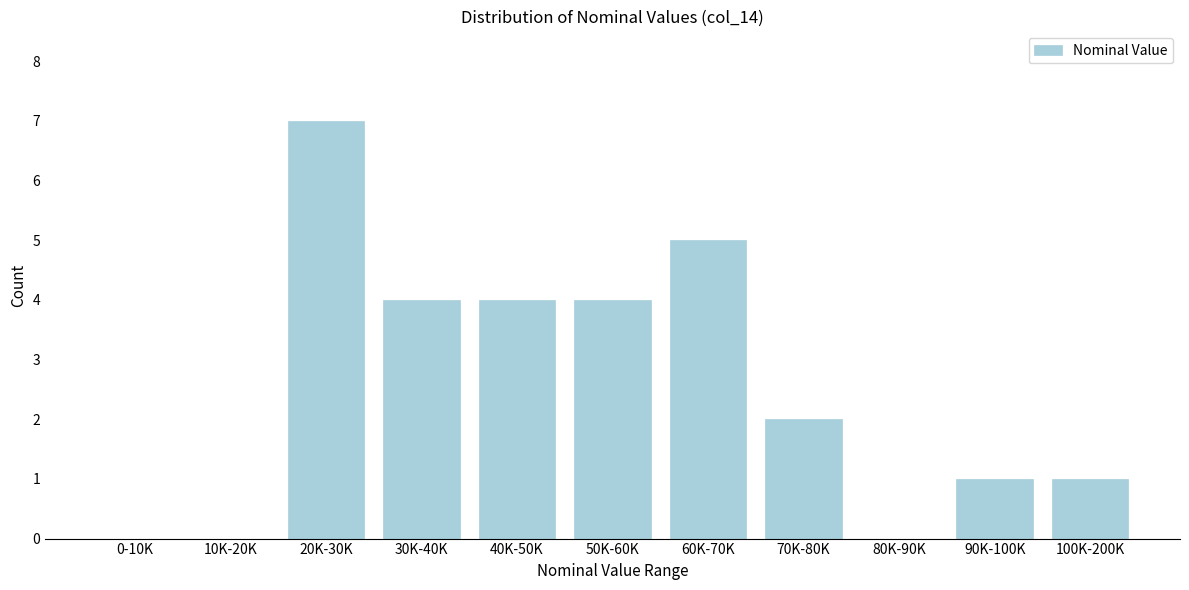

Reading left to right, transcribe all the data shown in this chart.

0-10K=0	10K-20K=0	20K-30K=7	30K-40K=4	40K-50K=4	50K-60K=4	60K-70K=5	70K-80K=2	80K-90K=0	90K-100K=1	100K-200K=1